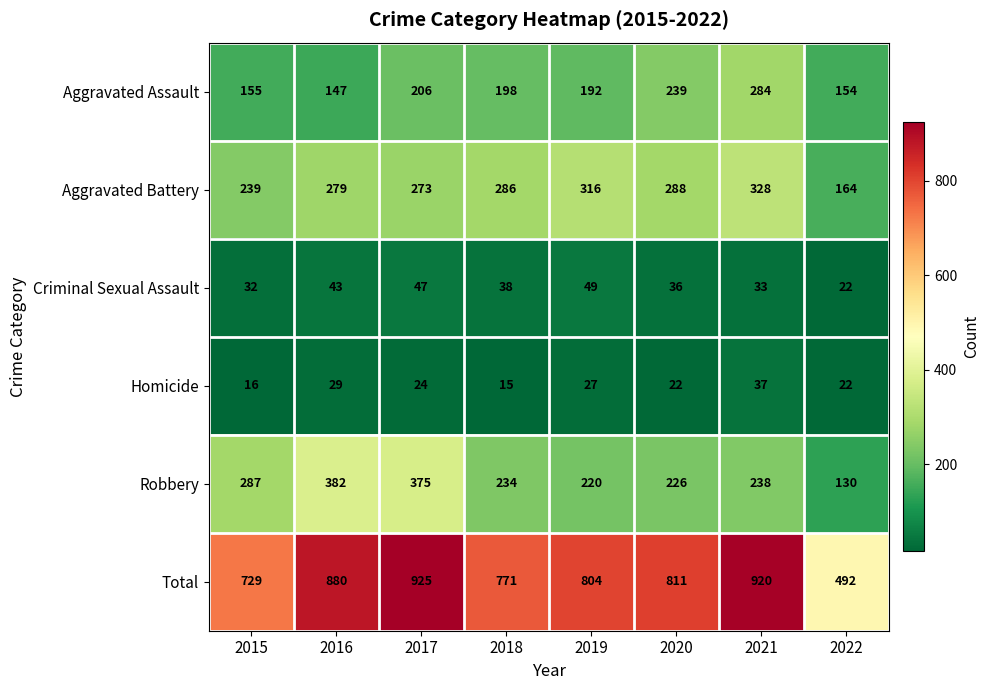

Which label corresponds to the largest value in the chart?

2017